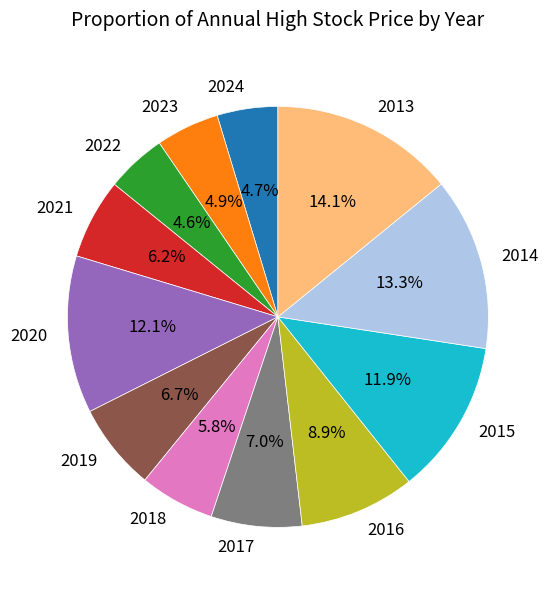

What portion of the pie excludes 2018?

94.2%